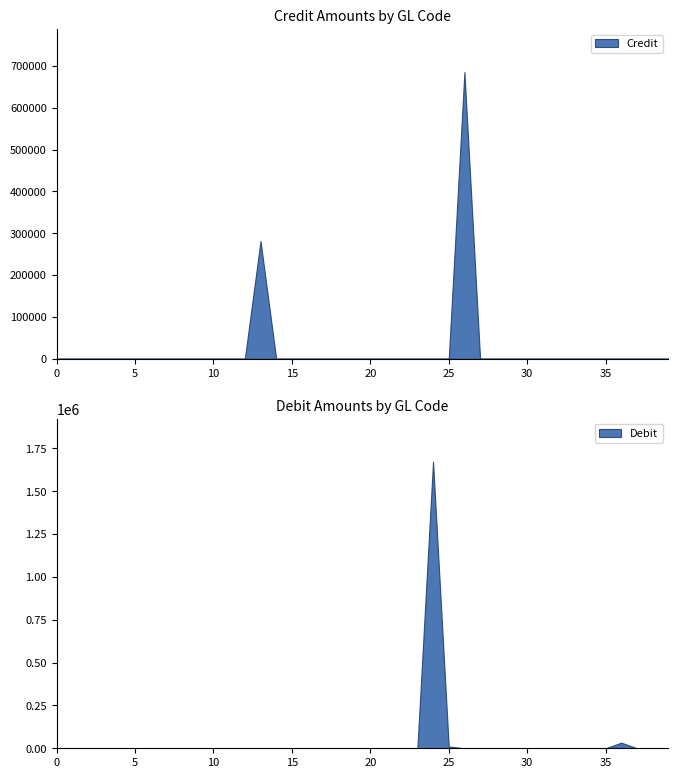

Reading right to left, list all the values displayed in this chart.

Credit: 0.0	0.0	0.0	0.0	0.0	0.0	0.0	0.0	0.0	0.0	0.0	0.0	0.0	685268.0	0.0	0.0	0.0	0.0	0.0	0.0	0.0	0.0	0.0	0.0	0.0	0.0	281400.0	0.0	0.0	0.0	0.0	0.0	0.0	0.0	0.0	0.0	0.0	0.0	0.0	0.0
Debit: 0.0	0.0	0.0	33082.4	0.0	0.0	0.0	0.0	0.0	0.0	0.0	0.0	0.0	0.0	10693.5	1673006.0	0.0	0.0	0.0	0.0	0.0	0.0	0.0	0.0	0.0	0.0	0.0	0.0	0.0	0.0	0.0	0.0	0.0	0.0	0.0	0.0	0.0	0.0	0.0	0.0